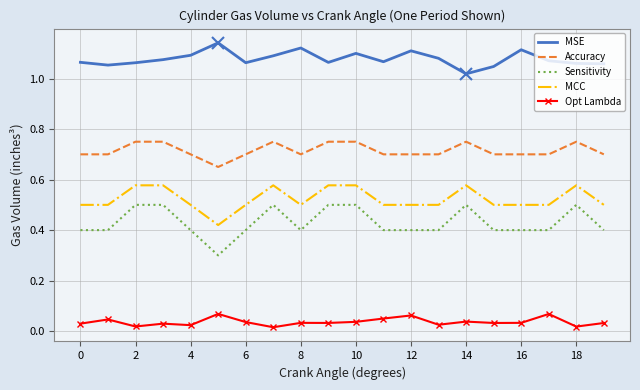

Which series has the largest total across all categories?

MSE